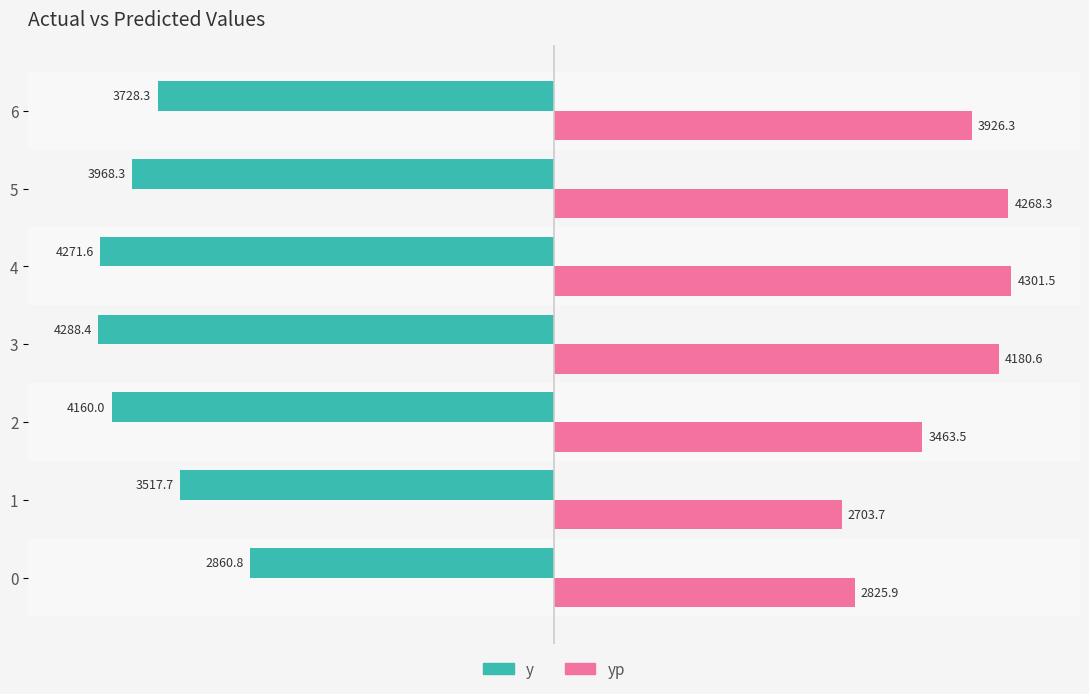

At which category is the sum across all series the highest?

5